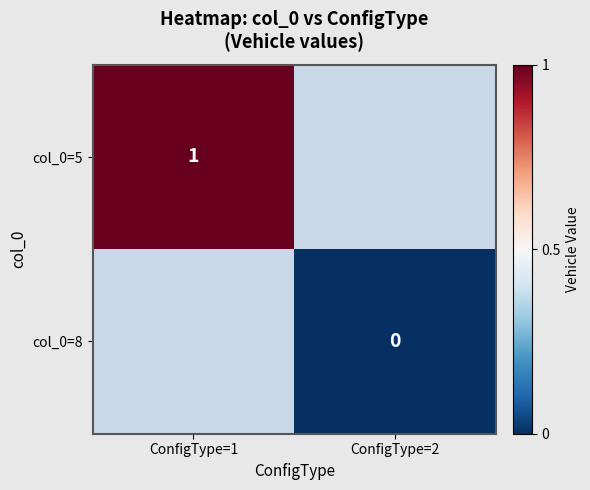

True or false: col_0=5 has a value of 0 at ConfigType=1.

False